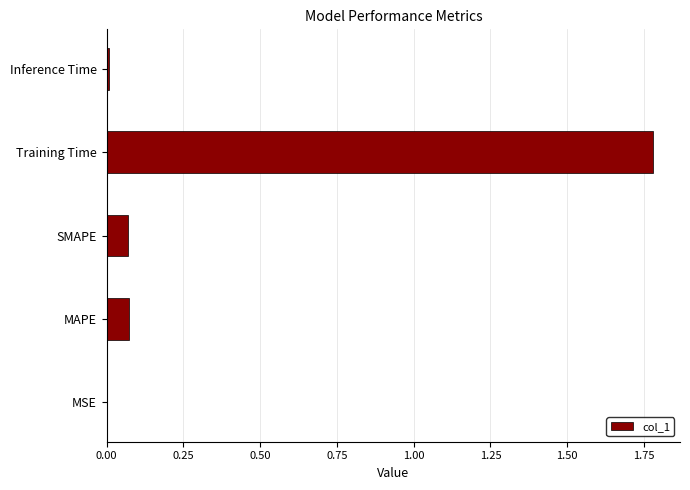

What is the sum of all values?

1.9